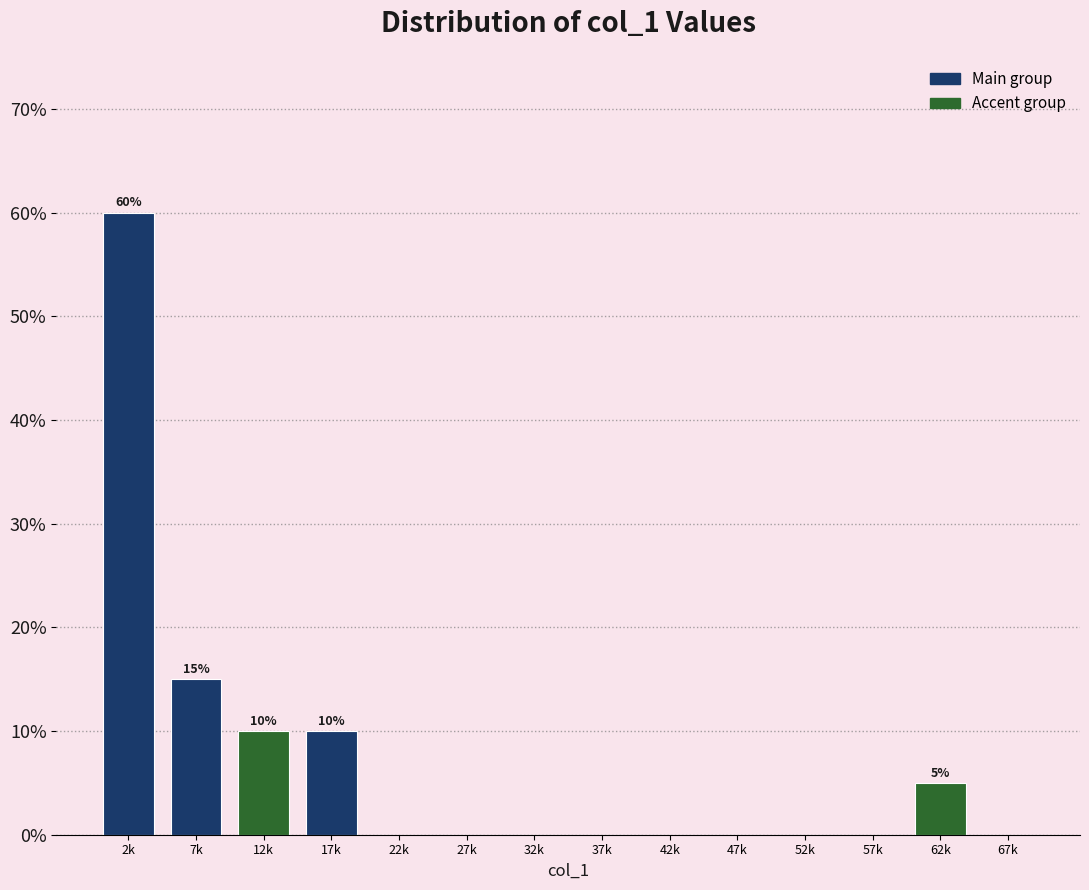

Reading left to right, list all the values displayed in this chart.

2k=60	7k=15	12k=10	17k=10	22k=0	27k=0	32k=0	37k=0	42k=0	47k=0	52k=0	57k=0	62k=5	67k=0